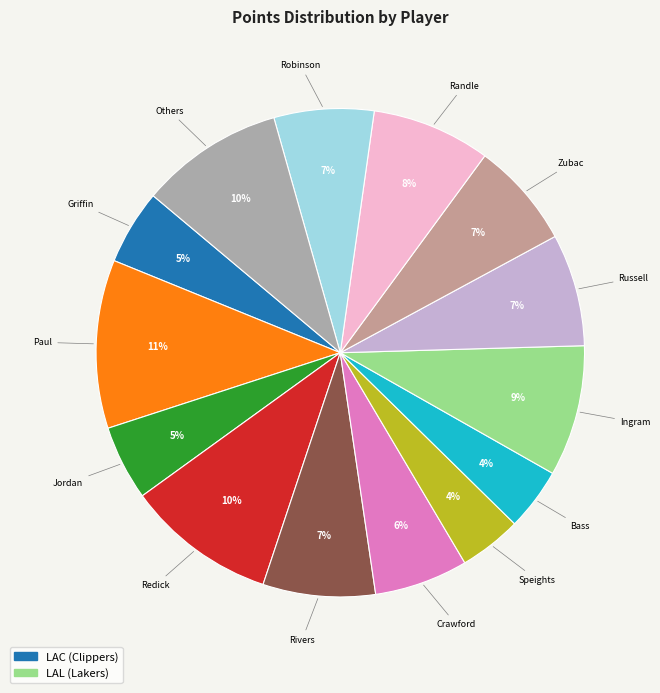

To the nearest percent, what is the difference between the largest and smallest slice percentages?

7%